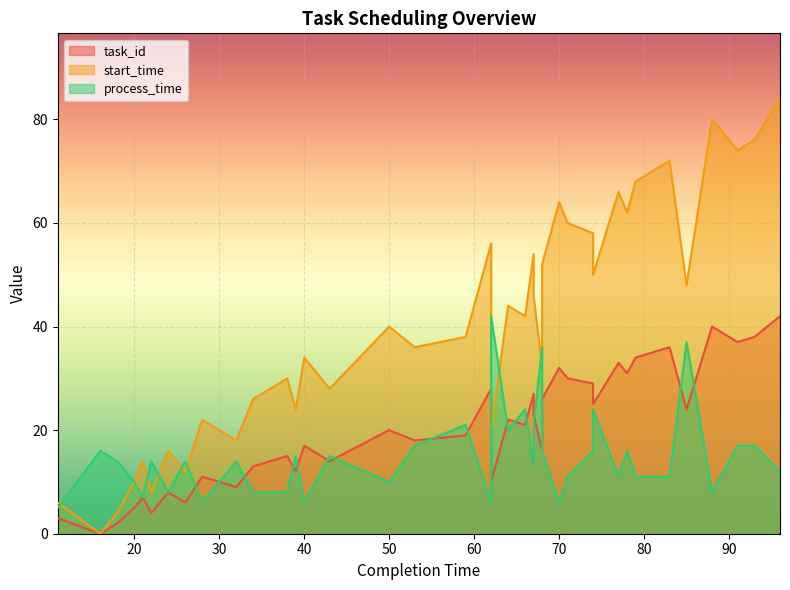

How many series are shown in this chart?

3